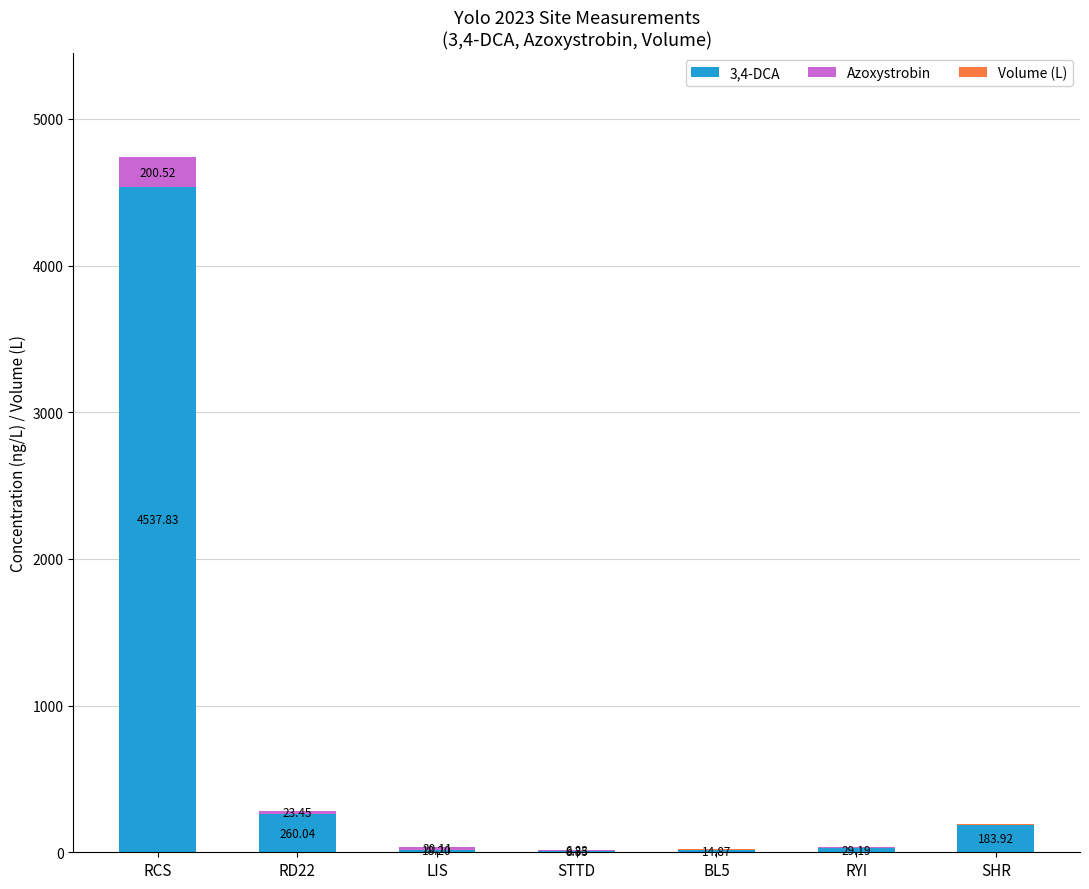

At which category is the sum across all series the highest?

RCS